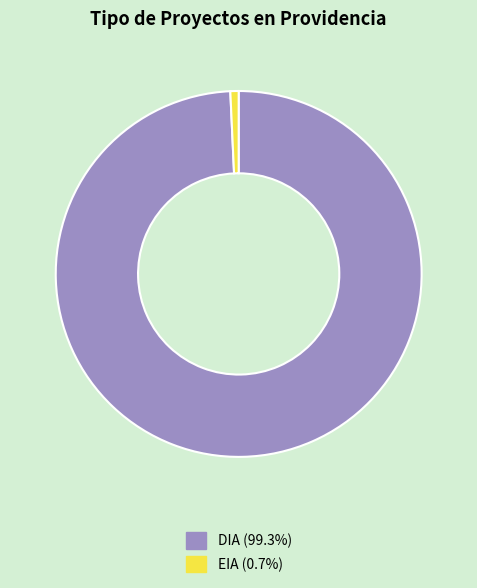

Does DIA (99.3%) account for over 50% of the chart?

Yes